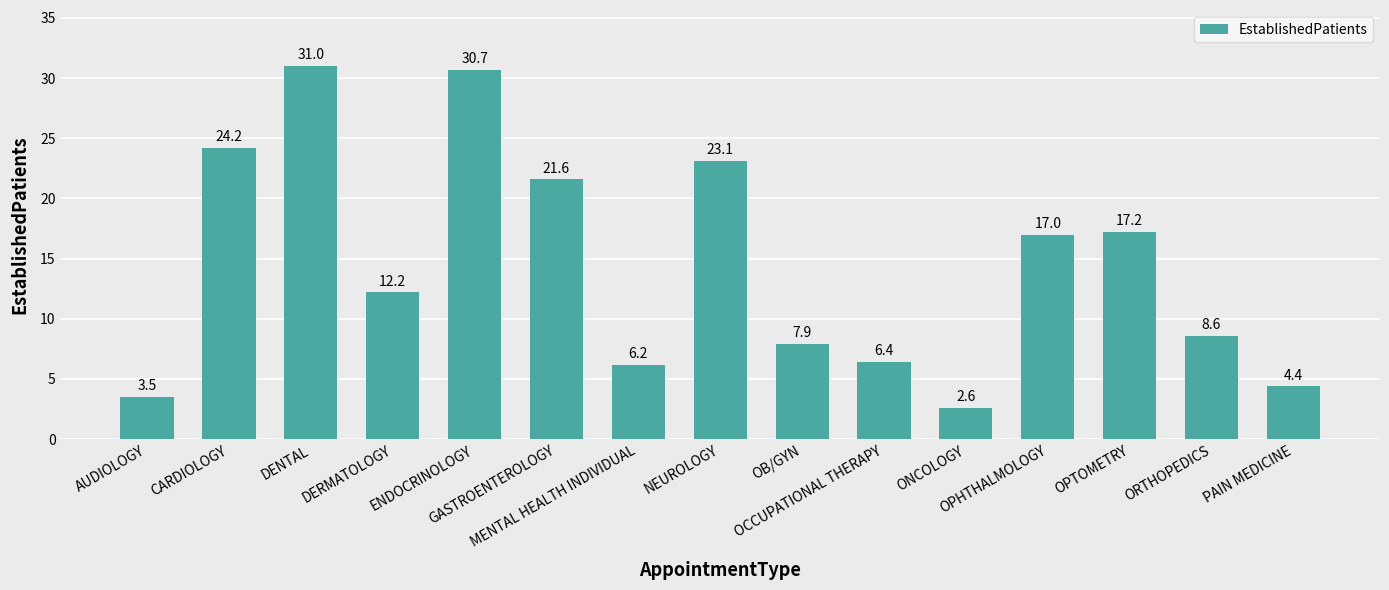

The chart shows a value of 30.7 at ENDOCRINOLOGY. True or false?

True